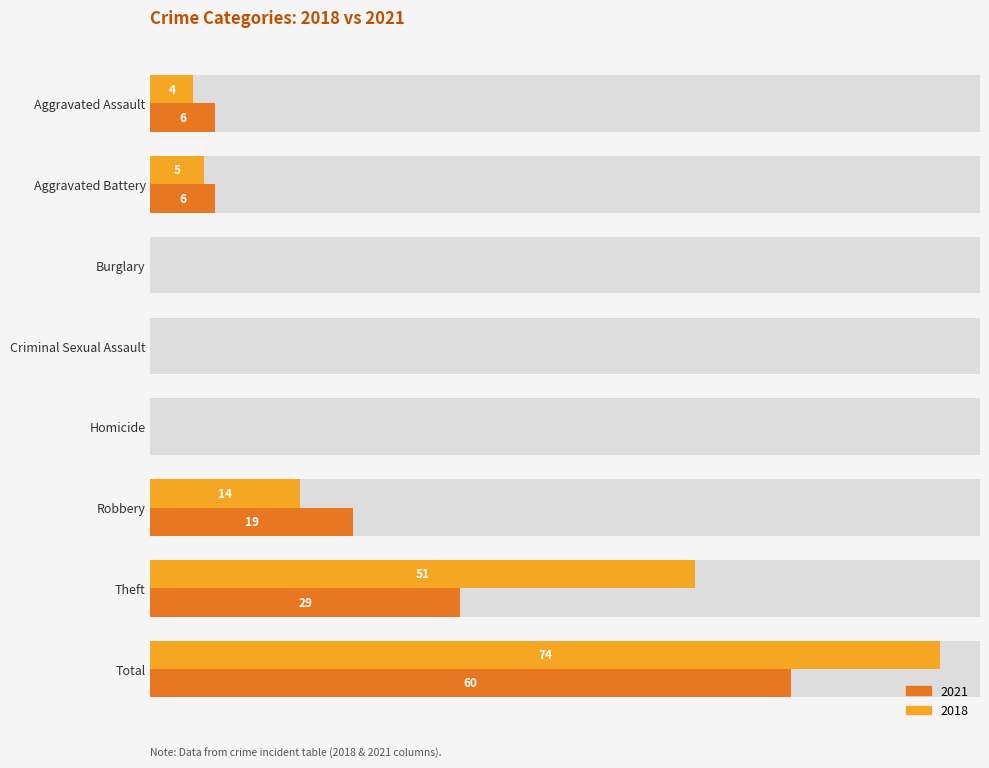

List the series in order of their peak value, highest first.

2018, 2021